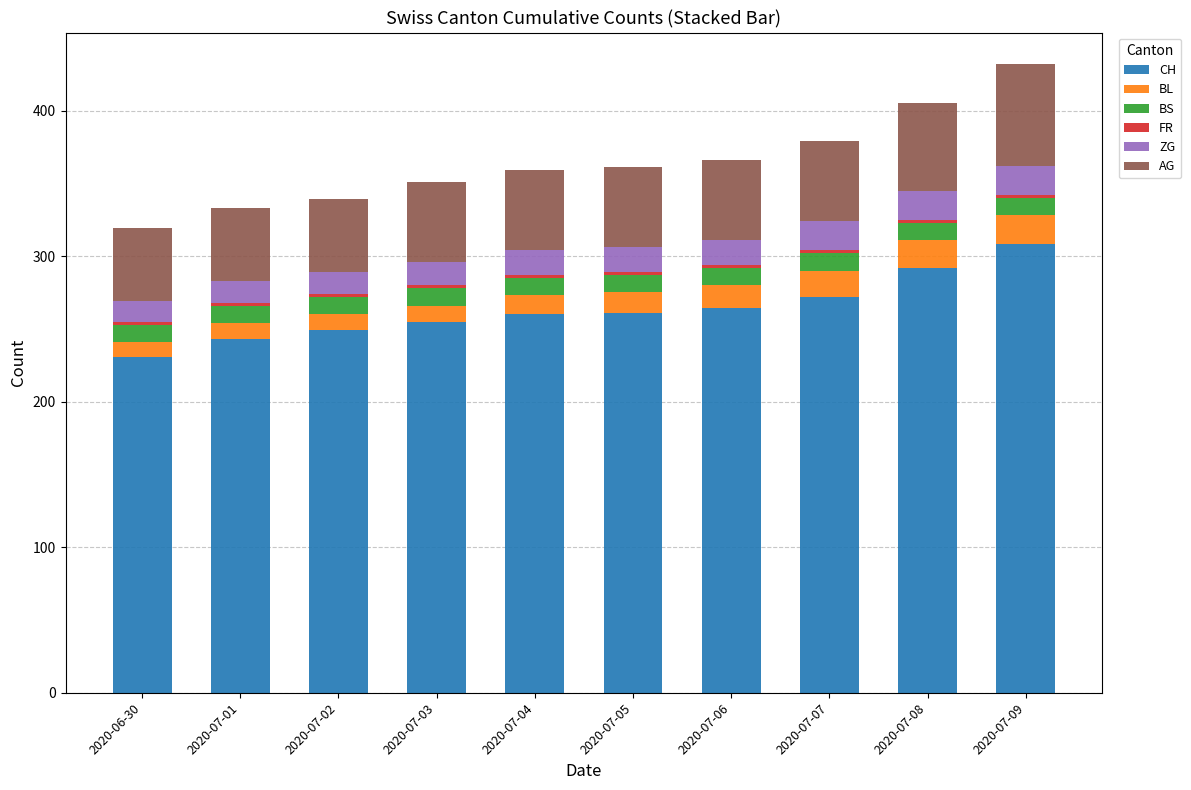

What is the difference between the second highest and second lowest values in the CH series?

49